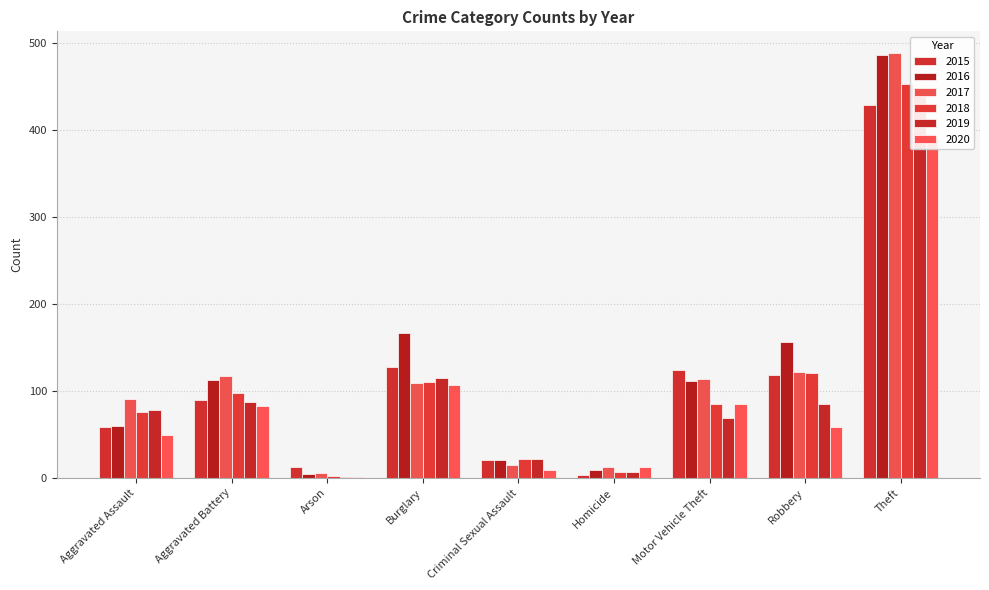

What is the total value across all series at Motor Vehicle Theft?

588